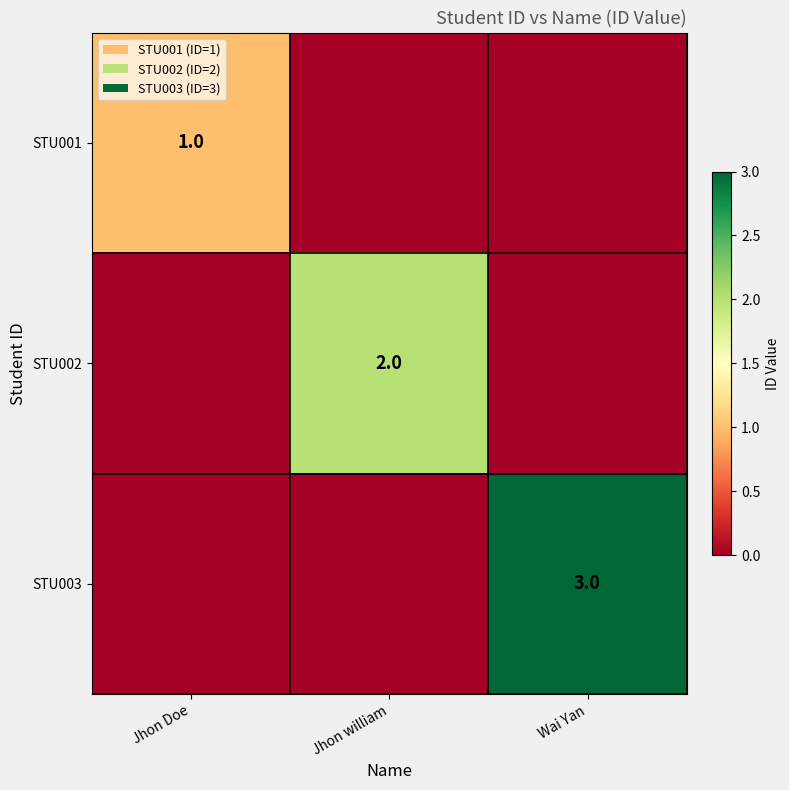

What is the spread (max minus min) of values at Jhon Doe?

1